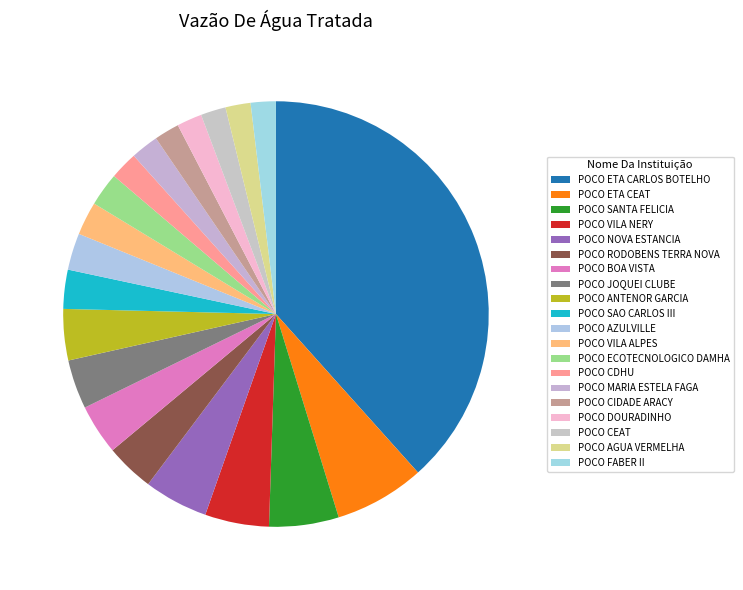

What percentage is the POCO CIDADE ARACY slice, to the nearest percent?

2%